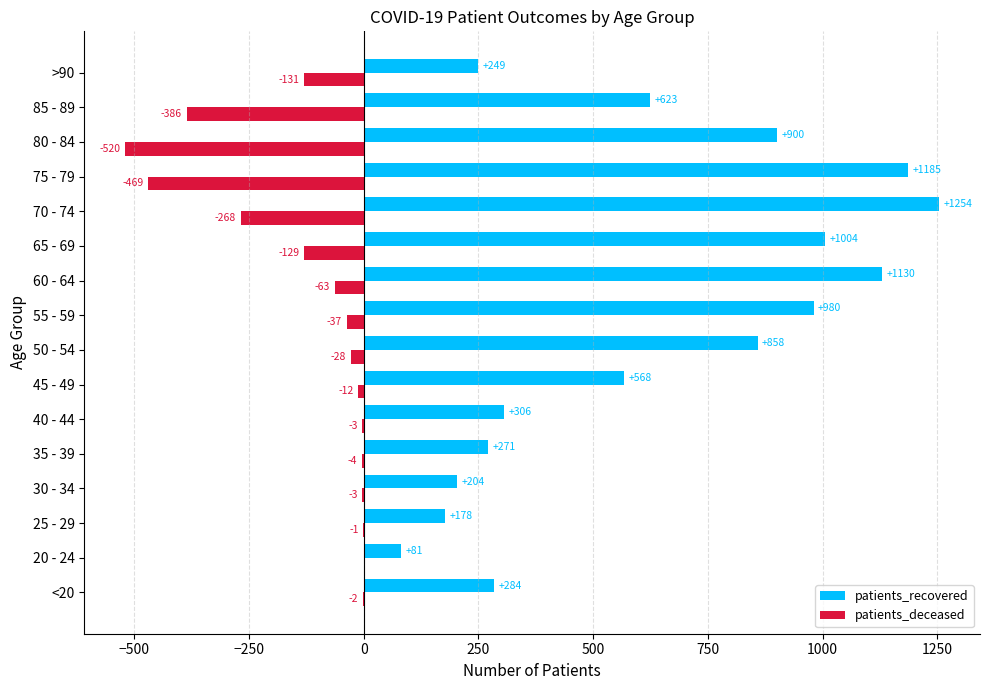

How many data points does each series have?

16